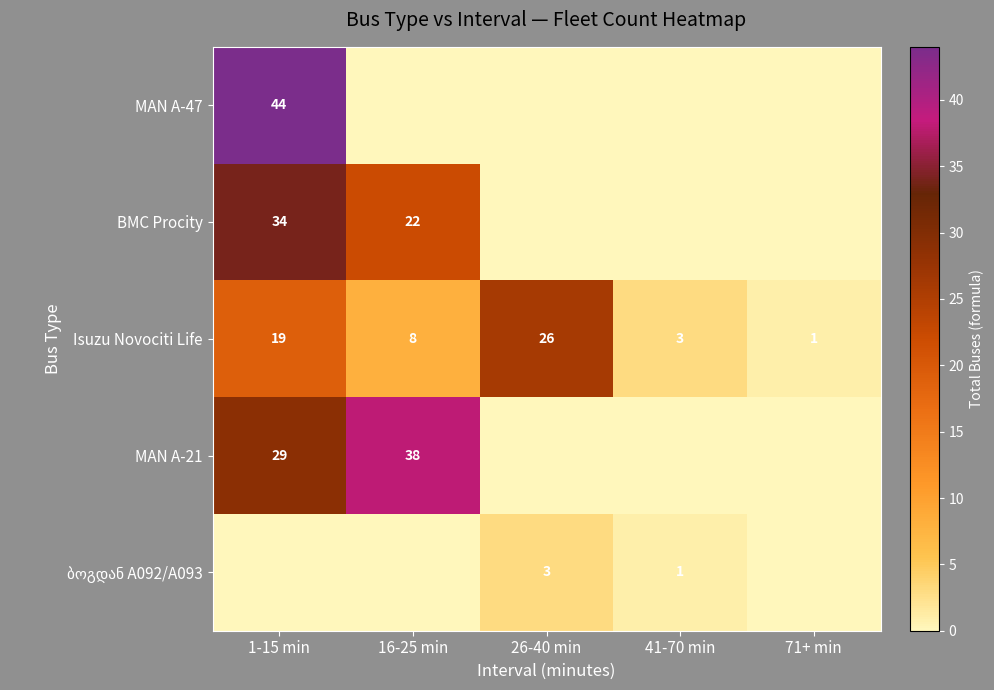

At how many categories does at least one series exceed 7?

3